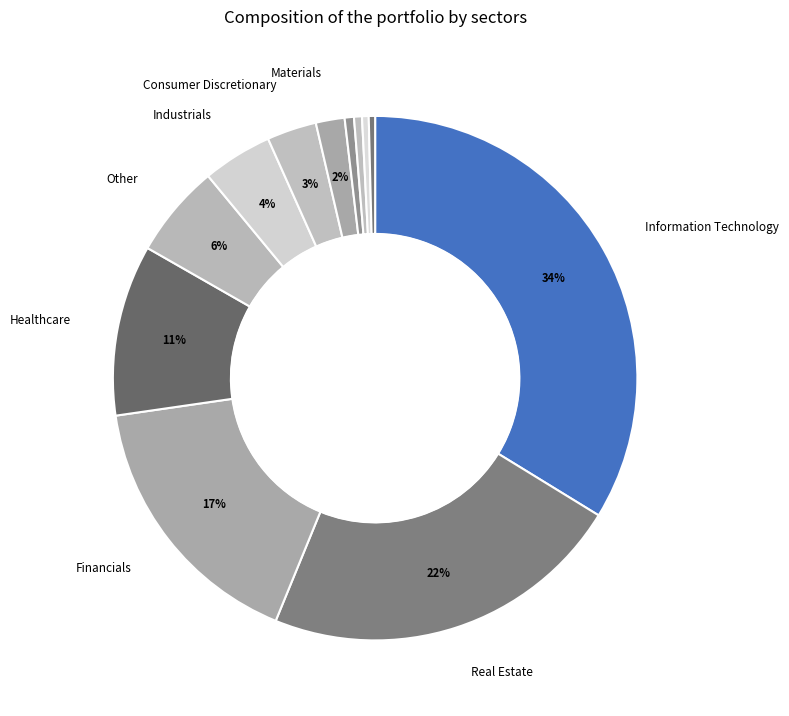

Which slice is the smallest?

Telecommunications